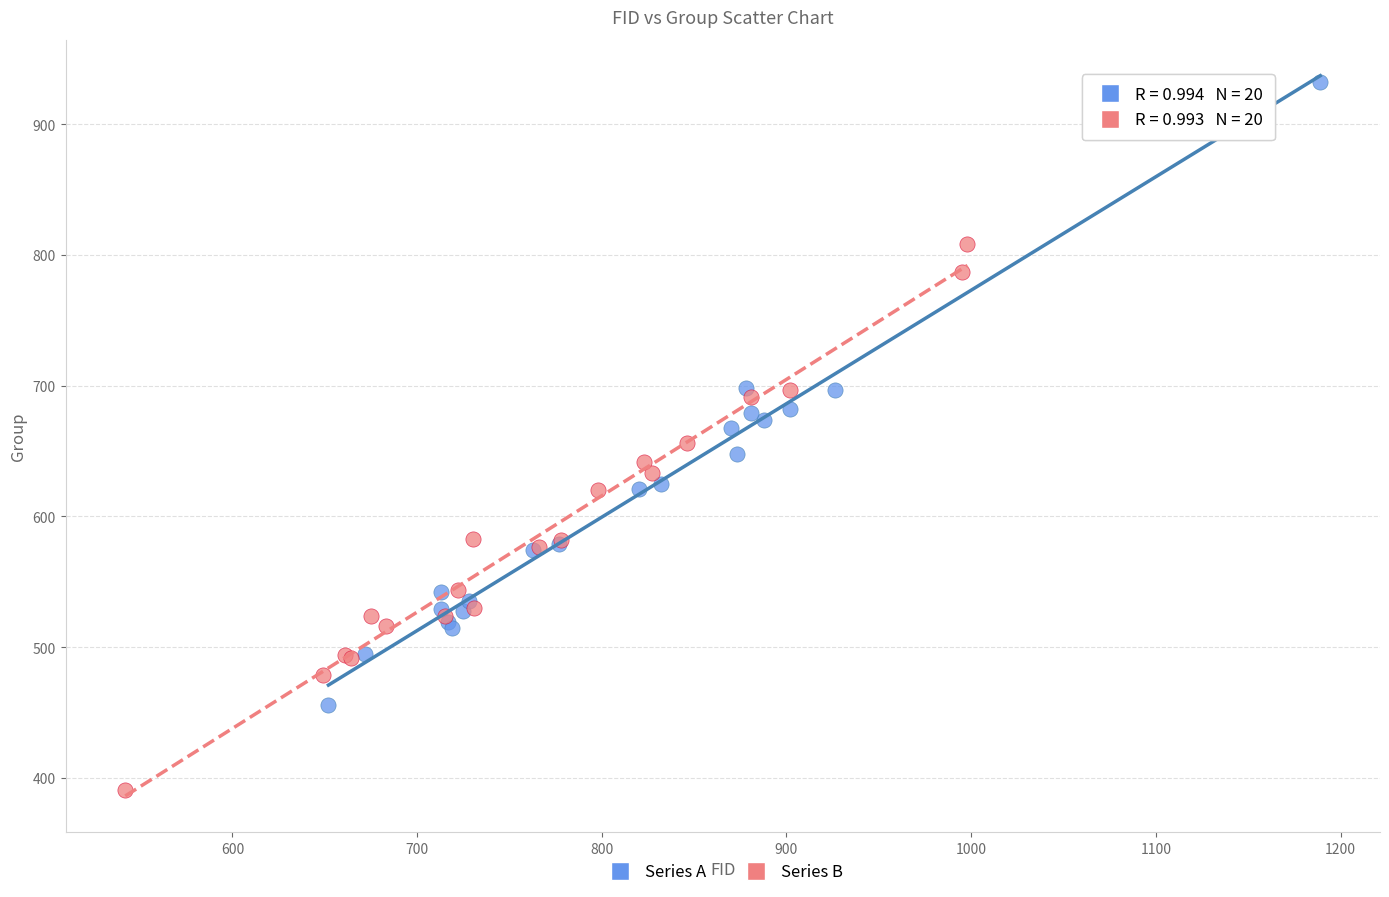

Which series has the widest spread of Y values?

Series A